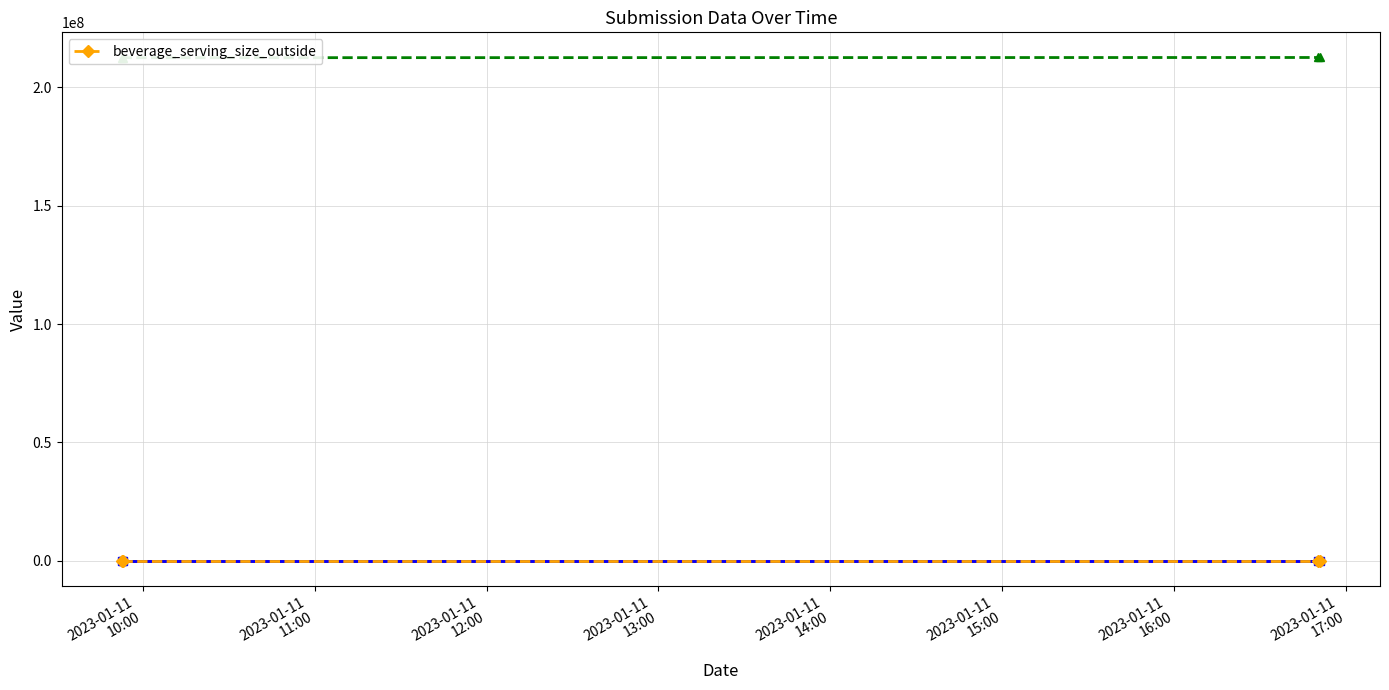

Between 2023-01-11T09:53:11 and 2023-01-11T16:50:23, which series saw the biggest shift?

_submission__id